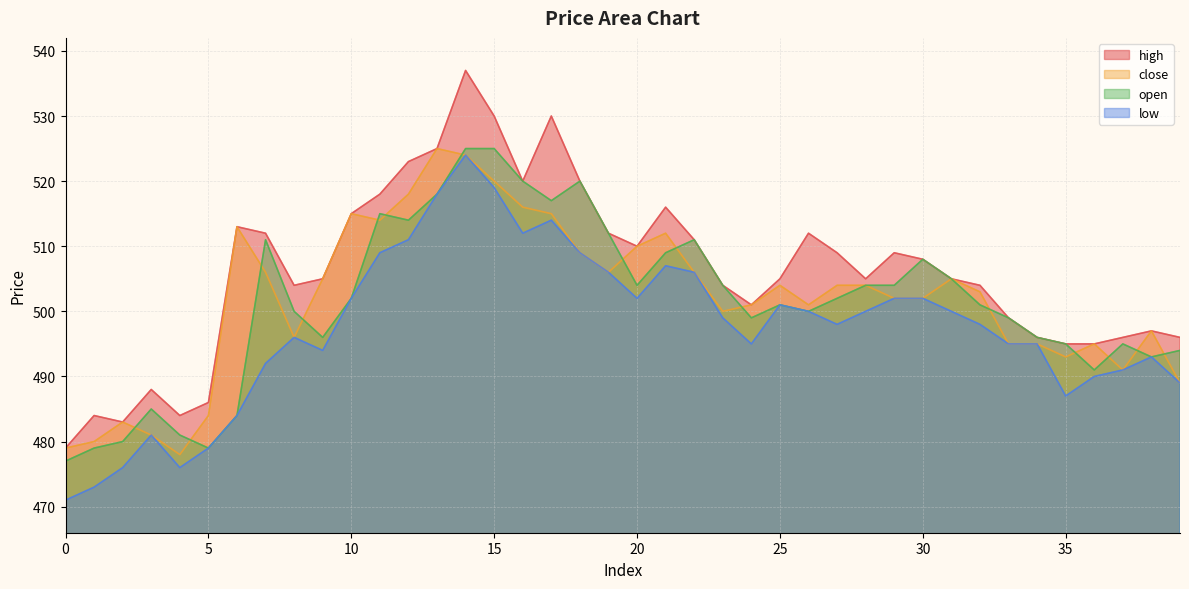

True or false: close and high intersect in this chart.

False